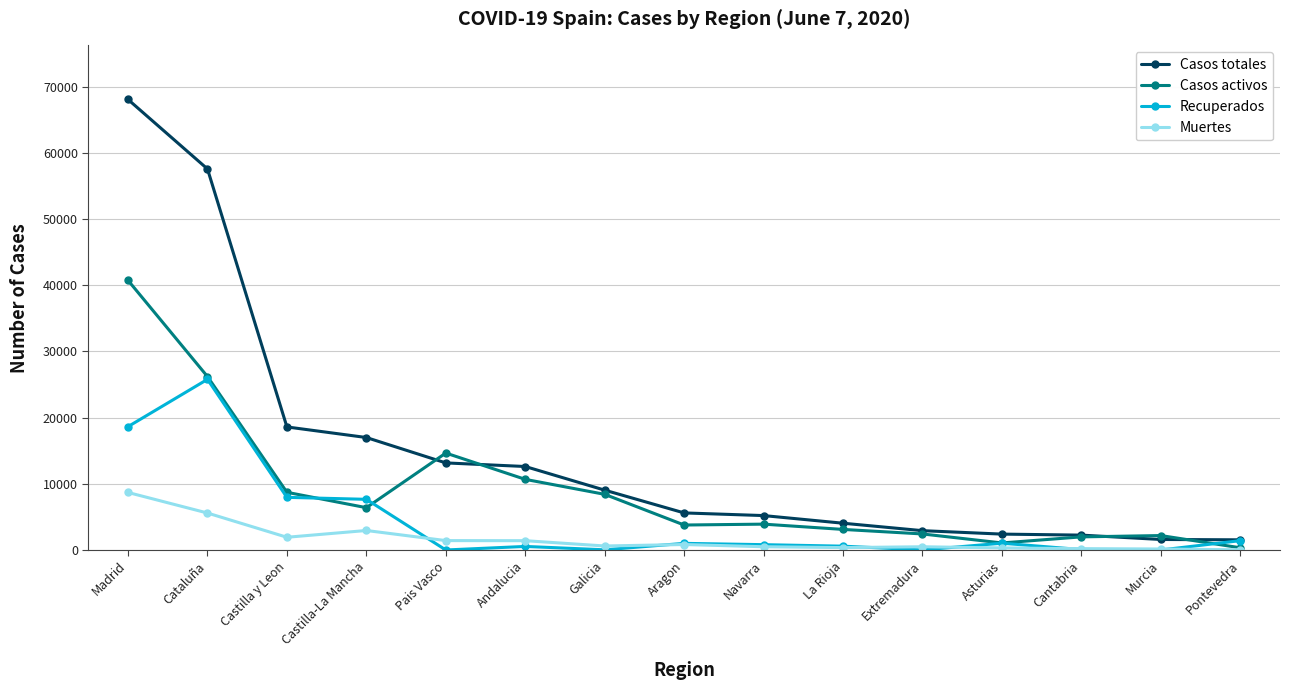

Where does the Casos totales series first go above 5600?

Madrid